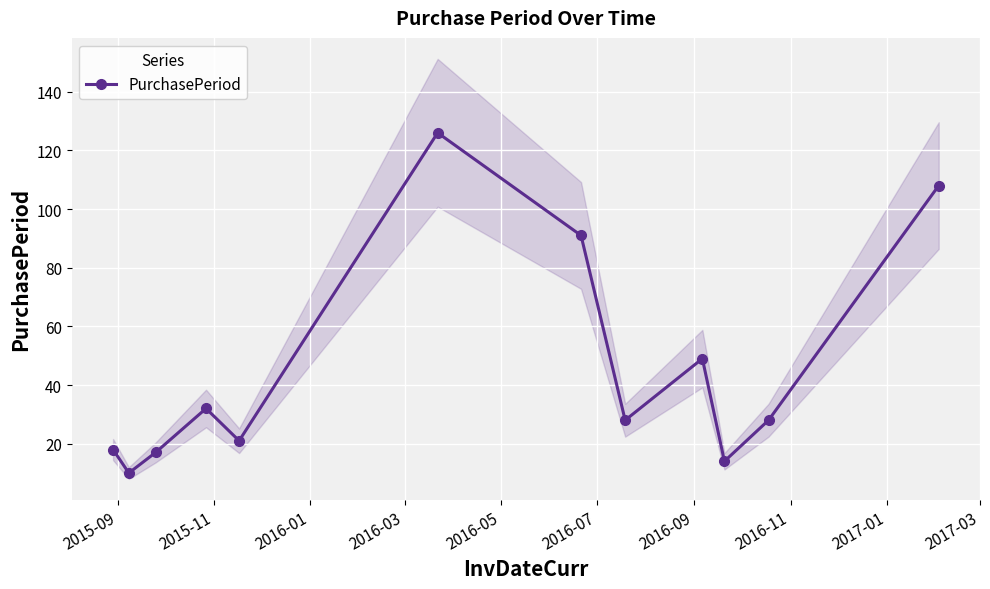

True or false: PurchasePeriod has more than 2 interior local peaks.

True